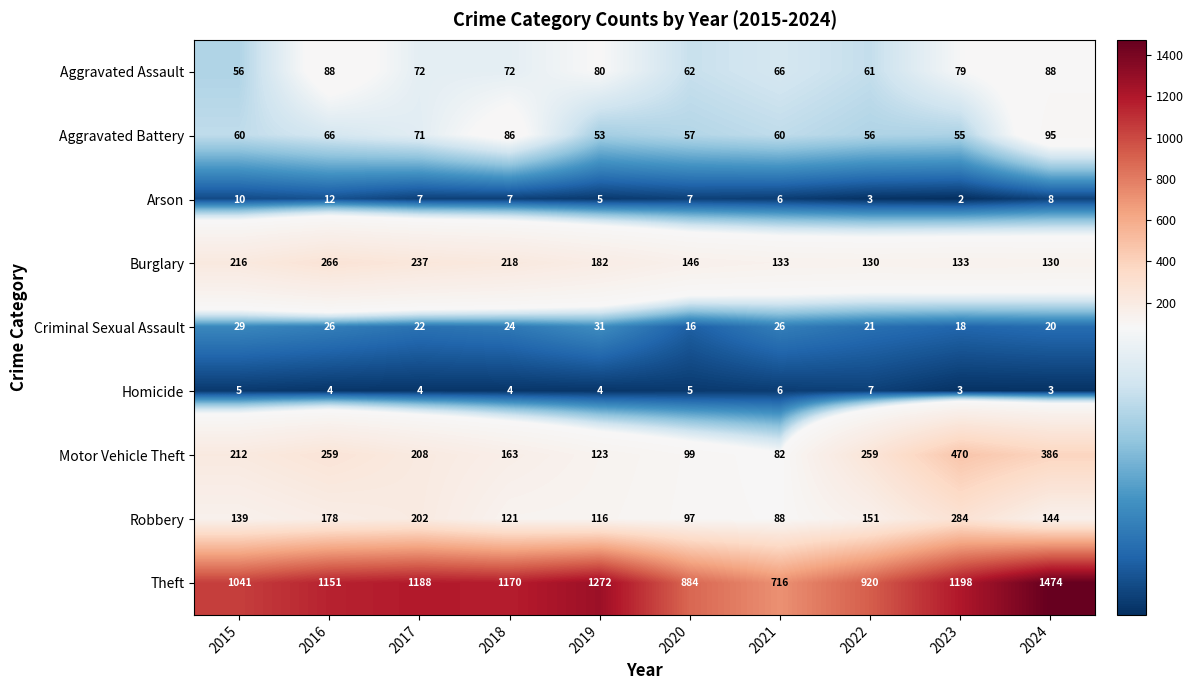

The Aggravated Battery series shows 56 at 2022. True or false?

True